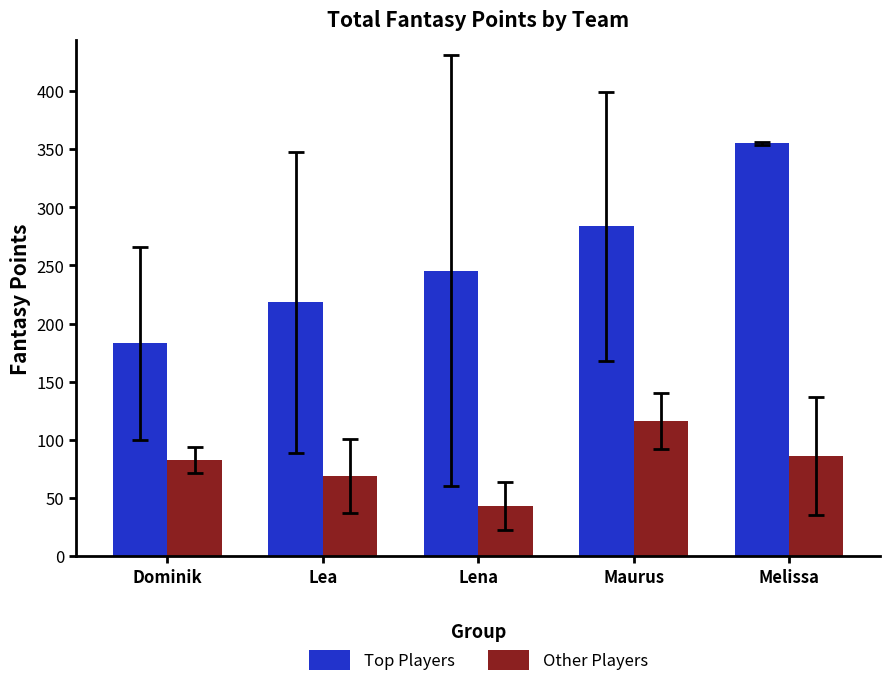

What is the label of the 3rd bar from the left?

Lena